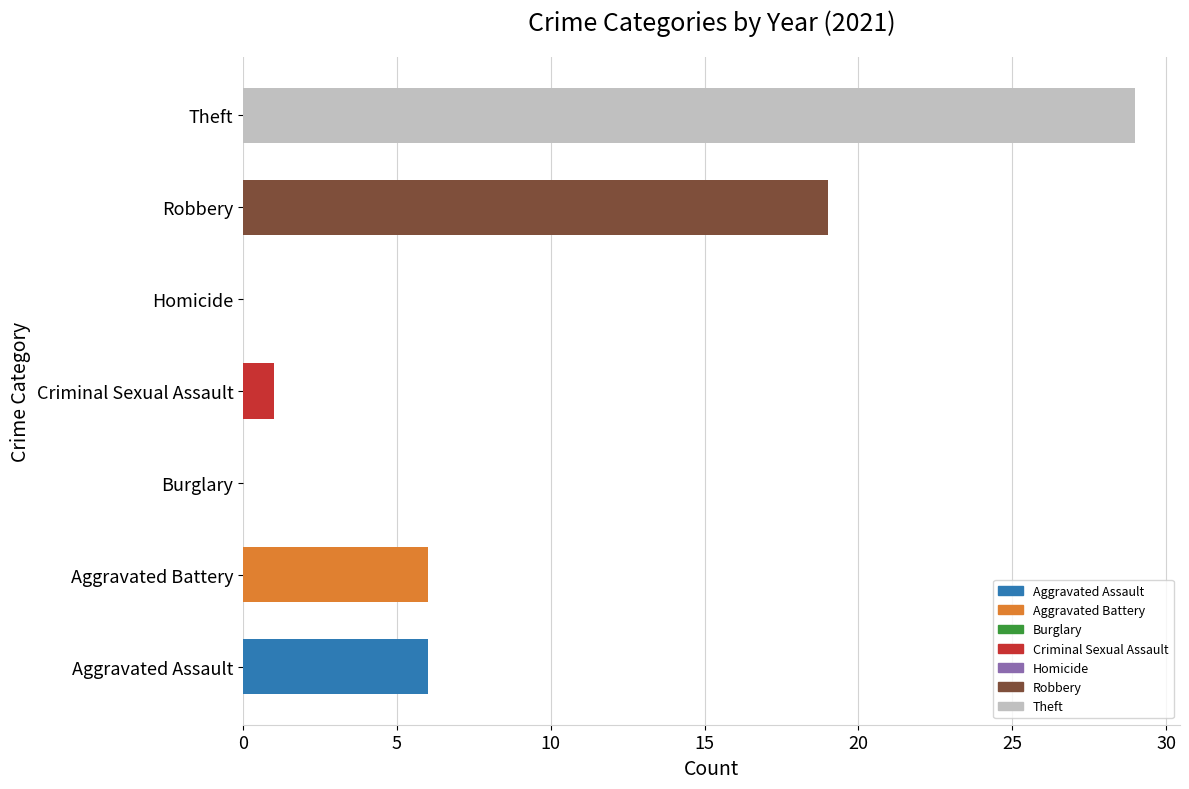

What is the sum of the values at Homicide and Aggravated Assault?

6